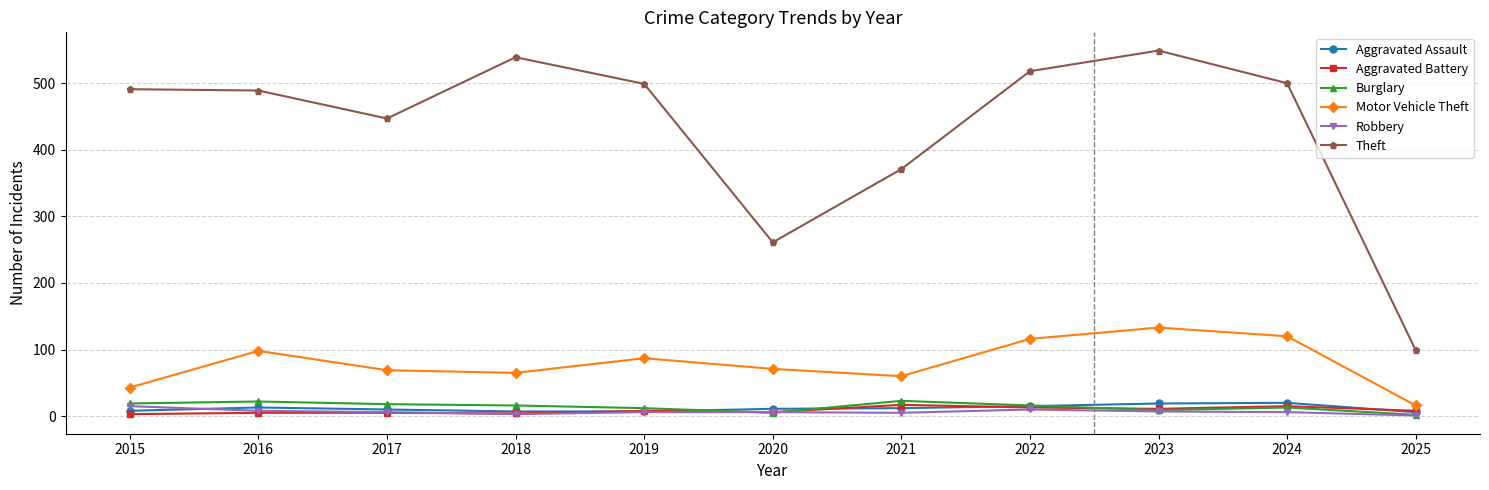

What is the difference between the maximum and second lowest values in the Aggravated Battery series?

13